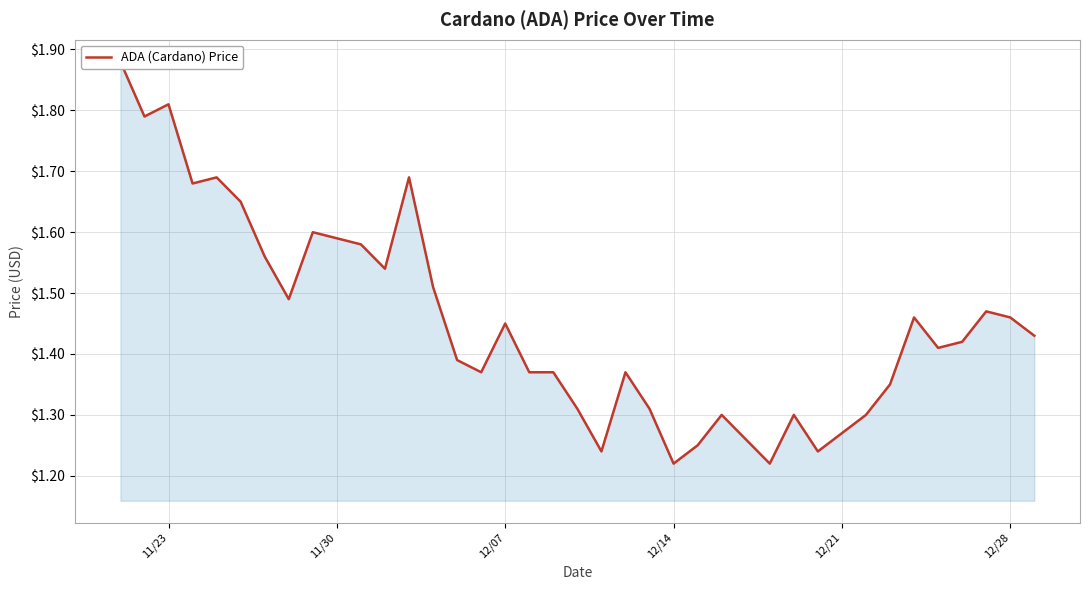

How many series are shown in this chart?

1